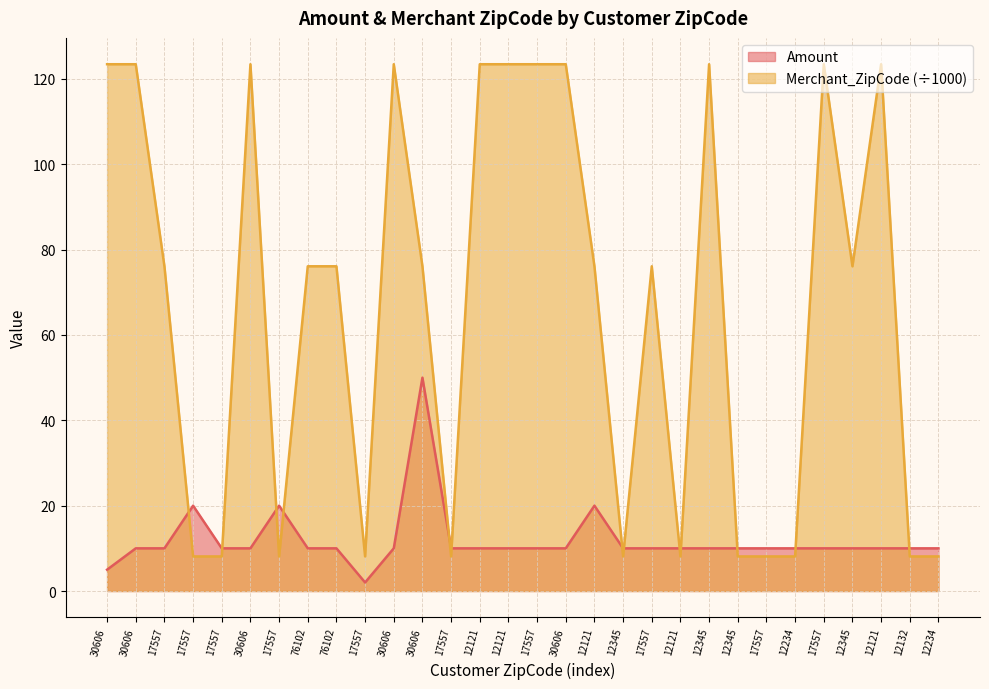

Which series ends up on top after the final intersection of Merchant_ZipCode and Amount?

Amount